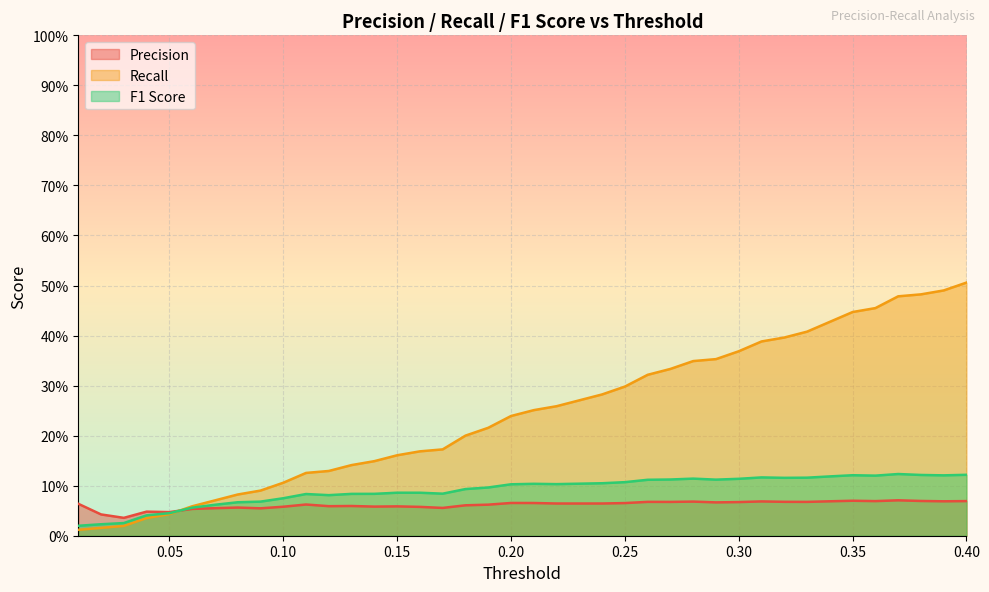

Reading left to right, list all the values displayed in this chart.

Precision: 0.1	0.0	0.0	0.0	0.0	0.1	0.1	0.1	0.1	0.1	0.1	0.1	0.1	0.1	0.1	0.1	0.1	0.1	0.1	0.1	0.1	0.1	0.1	0.1	0.1	0.1	0.1	0.1	0.1	0.1	0.1	0.1	0.1	0.1	0.1	0.1	0.1	0.1	0.1	0.1
Recall: 0.0	0.0	0.0	0.0	0.0	0.1	0.1	0.1	0.1	0.1	0.1	0.1	0.1	0.1	0.2	0.2	0.2	0.2	0.2	0.2	0.3	0.3	0.3	0.3	0.3	0.3	0.3	0.3	0.4	0.4	0.4	0.4	0.4	0.4	0.4	0.5	0.5	0.5	0.5	0.5
F1 Score: 0.0	0.0	0.0	0.0	0.0	0.1	0.1	0.1	0.1	0.1	0.1	0.1	0.1	0.1	0.1	0.1	0.1	0.1	0.1	0.1	0.1	0.1	0.1	0.1	0.1	0.1	0.1	0.1	0.1	0.1	0.1	0.1	0.1	0.1	0.1	0.1	0.1	0.1	0.1	0.1